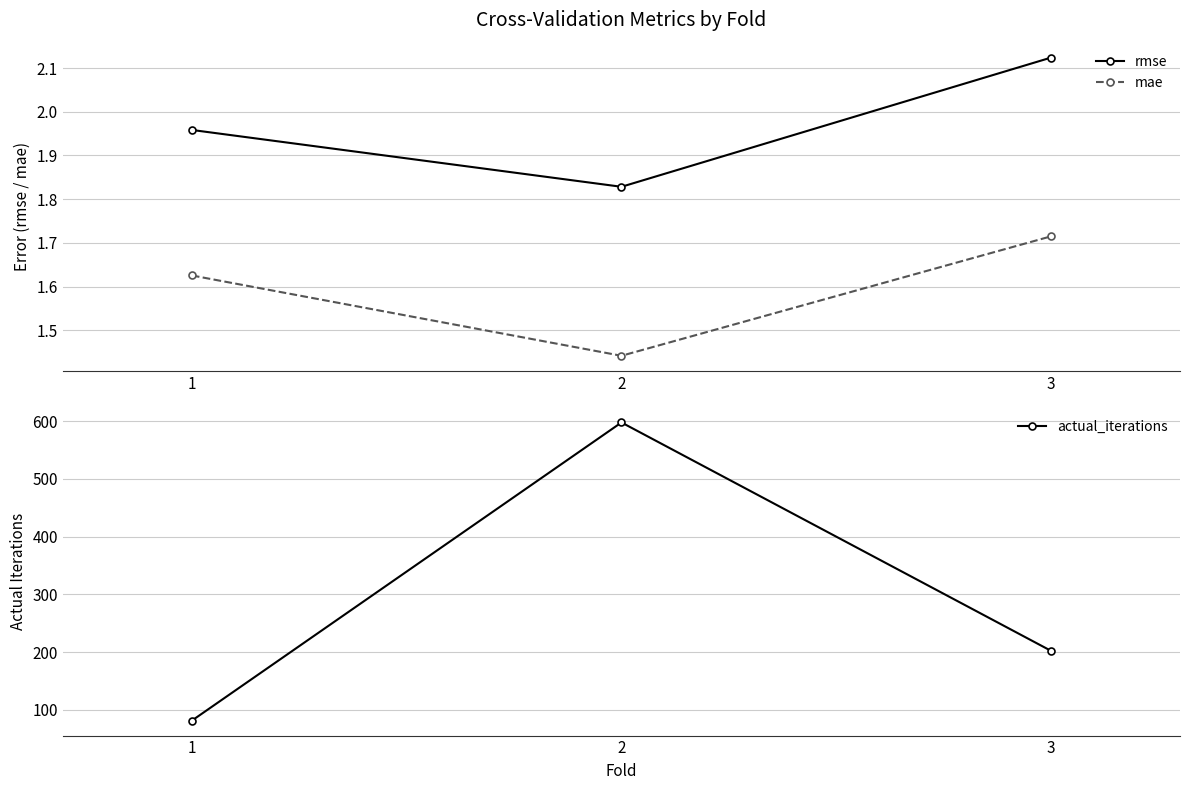

Is the value of rmse at 1 greater than the value of mae at 3?

Yes